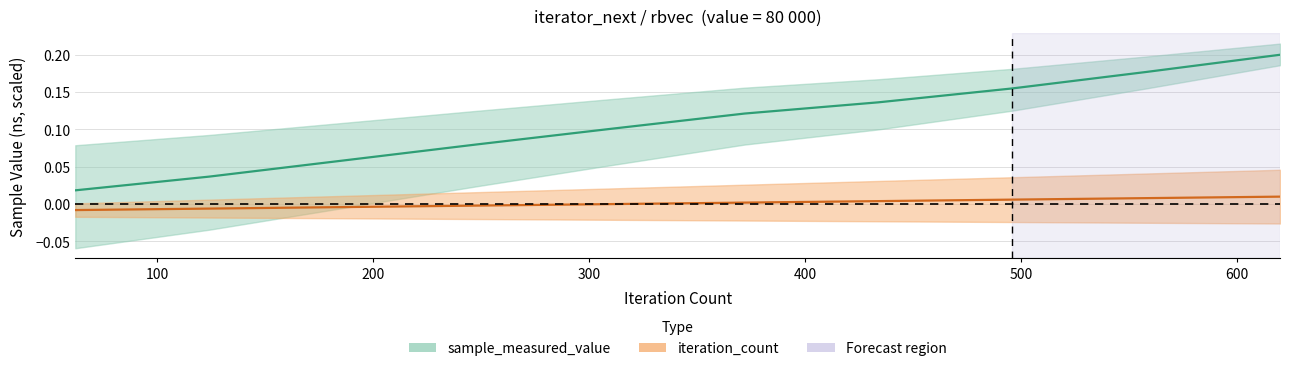

How many values in iteration_count are below zero?

4